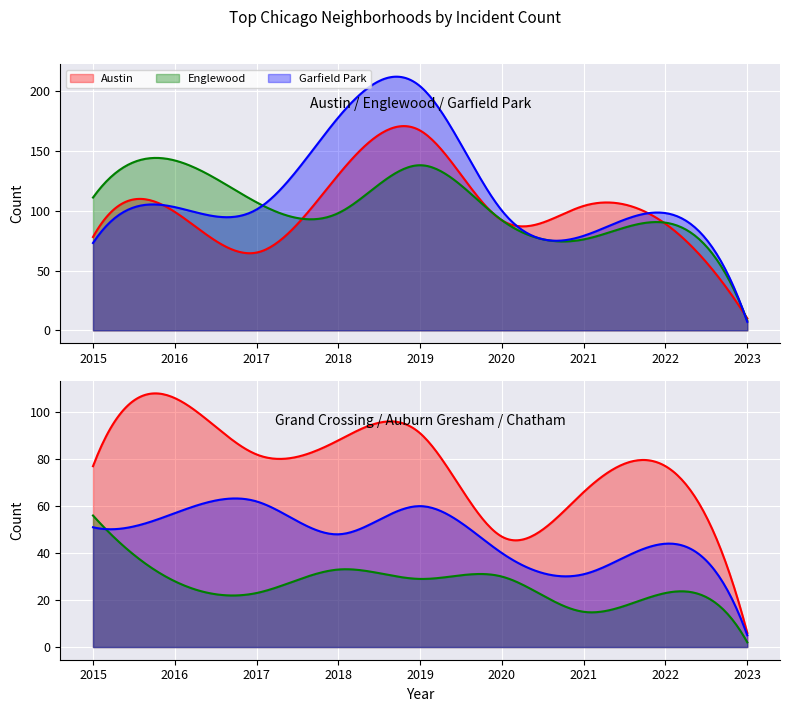

What is the total value across all series at 2023?

38